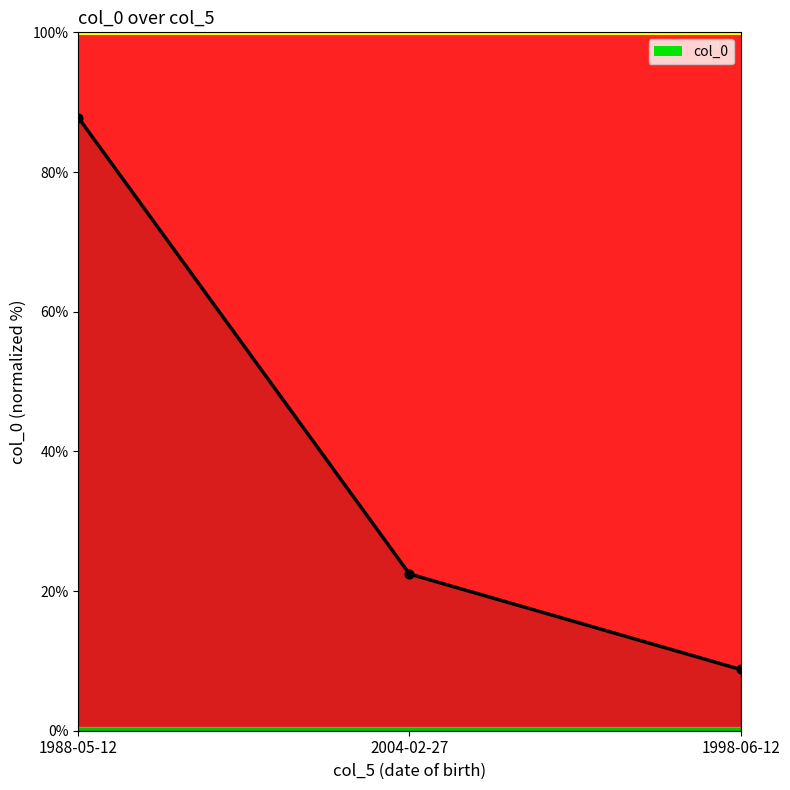

Which has a higher value, 2004-02-27 or 1998-06-12?

2004-02-27